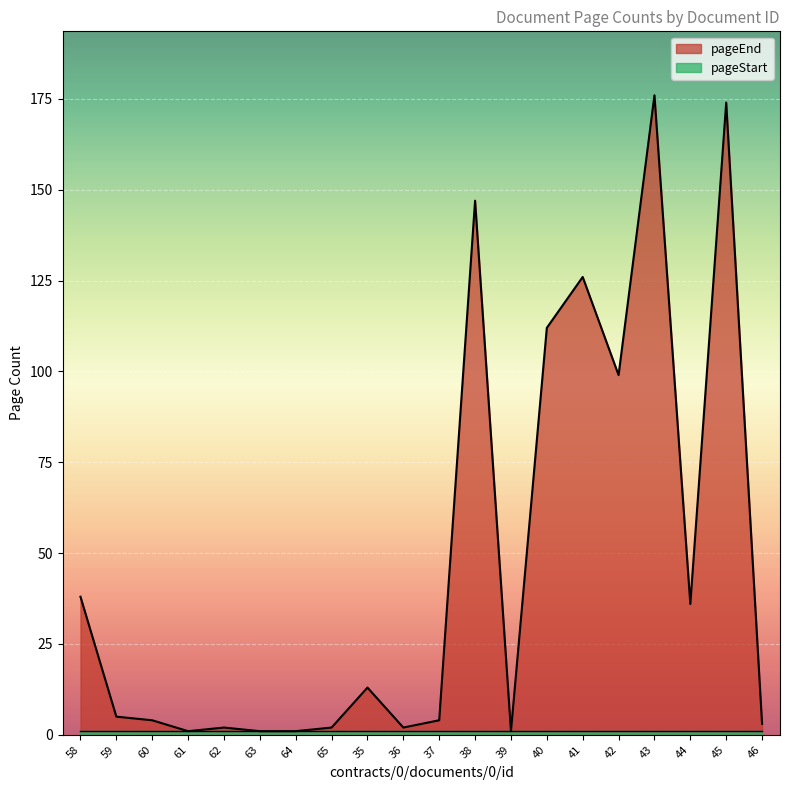

What is the ratio of the value at 60 to the value at 37?

1.0